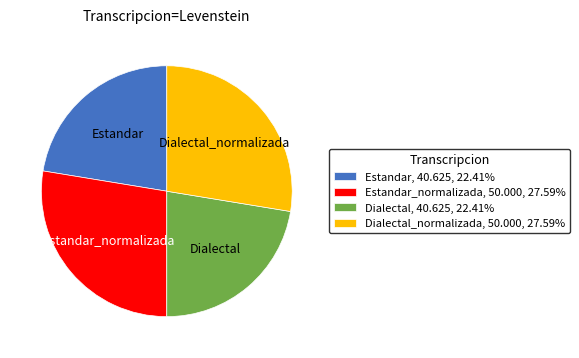

Does Dialectal, 40.625, 22.41% account for over 50% of the chart?

No